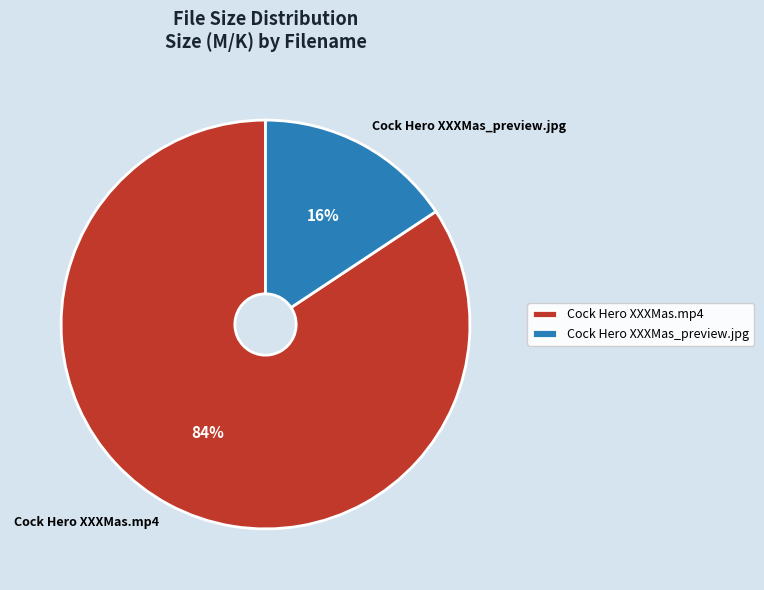

What is the largest slice in the pie chart?

Cock Hero XXXMas.mp4